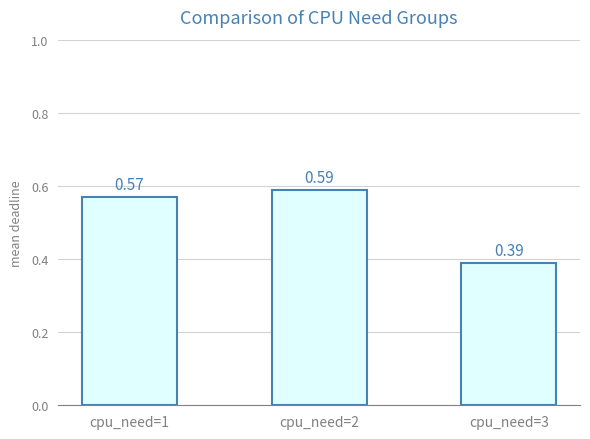

What is the sum of the values at cpu_need=1 and cpu_need=3?

1.0